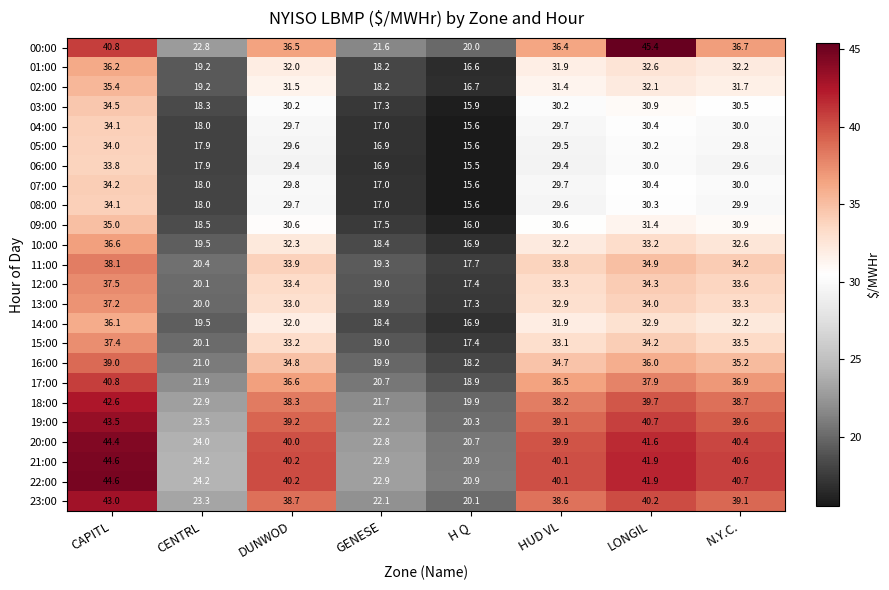

What is the total value across all series at HUD VL?

812.8